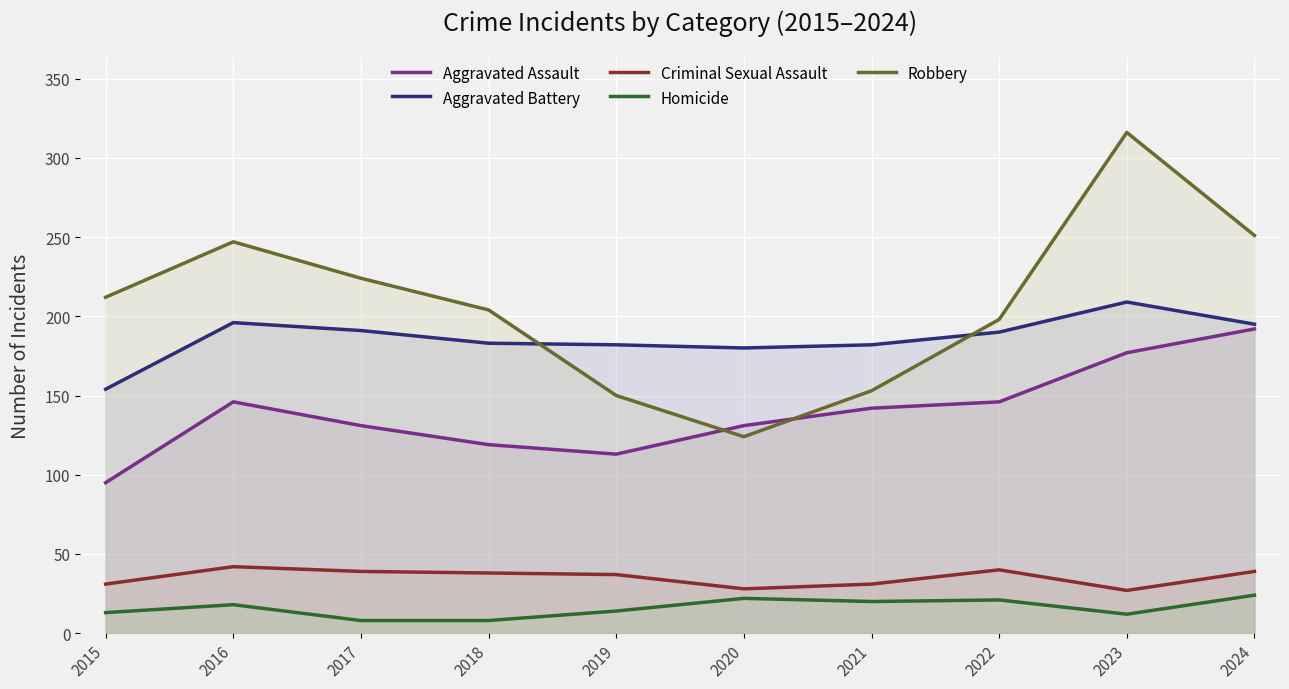

How many lines are shown in the chart?

5